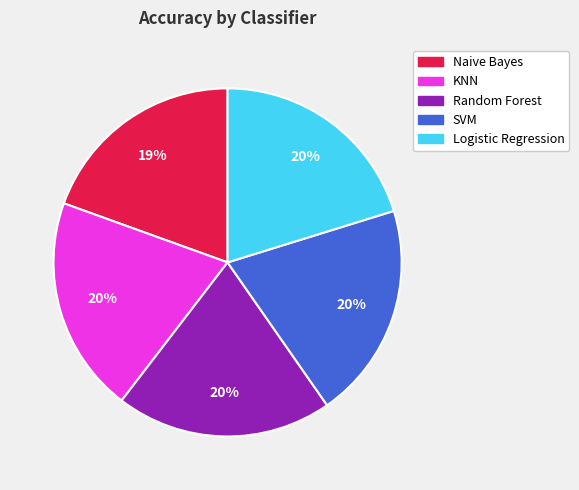

Which slice is the smallest?

Naive Bayes